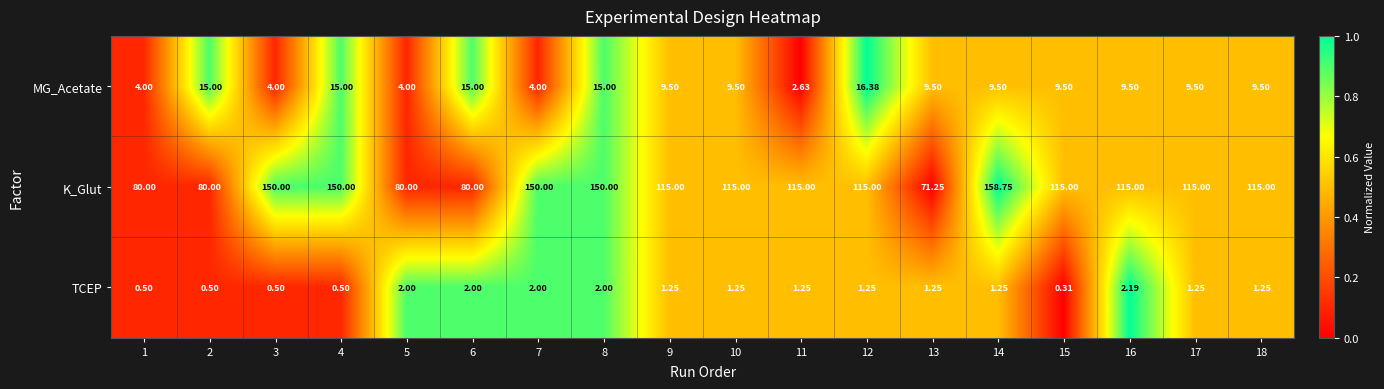

How many data points does each series have?

18